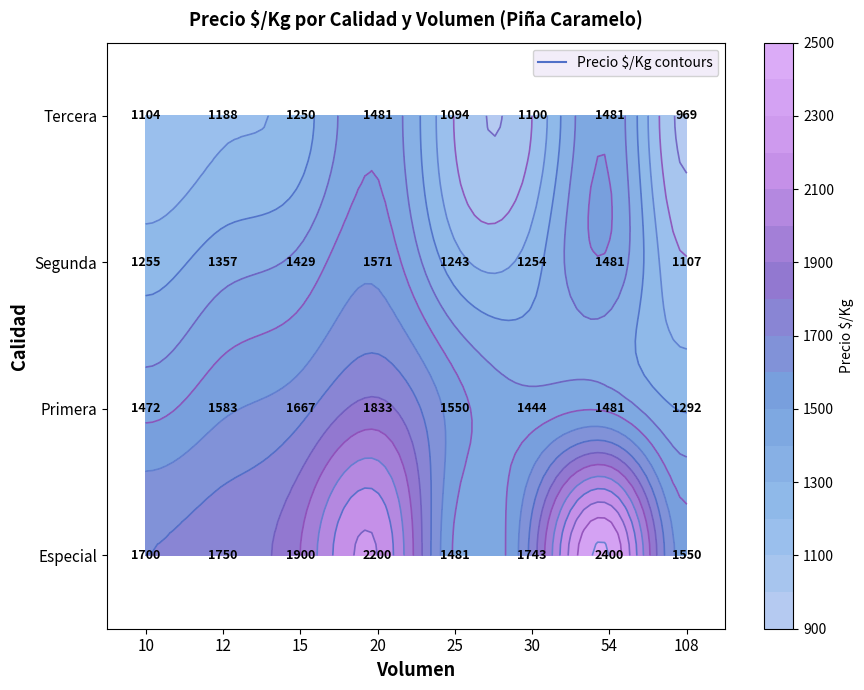

At which category does the chart reach its minimum across all series?

108